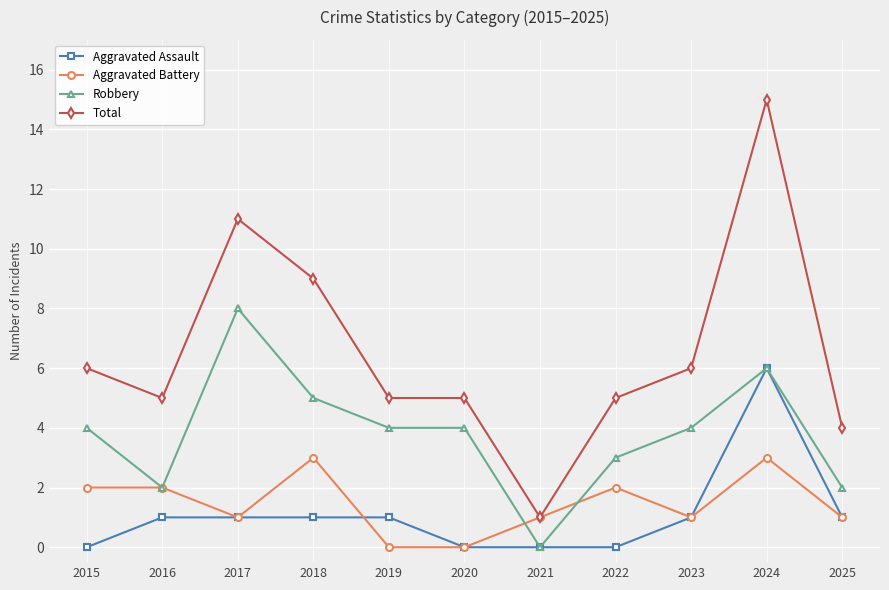

Which series ends up on top after the final intersection of Robbery and Aggravated Battery?

Robbery